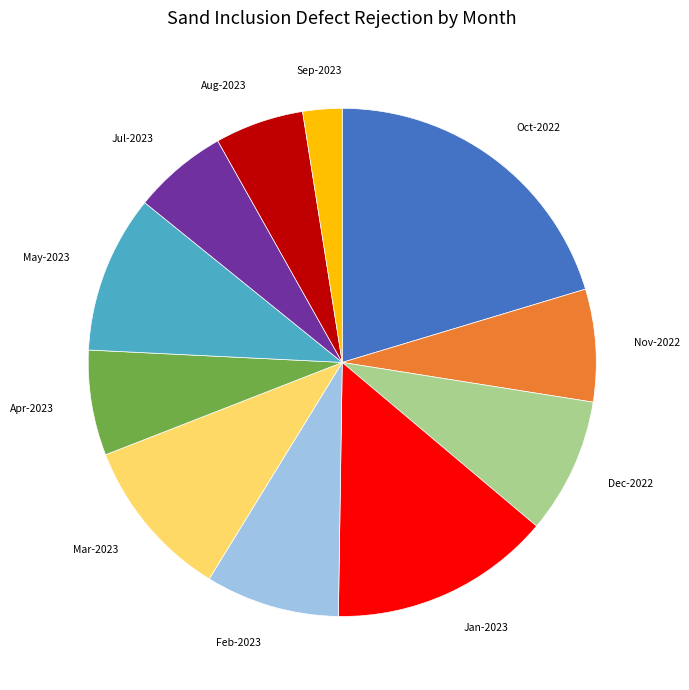

What is the ratio of the value at Jan-2023 to the value at May-2023?

1.4